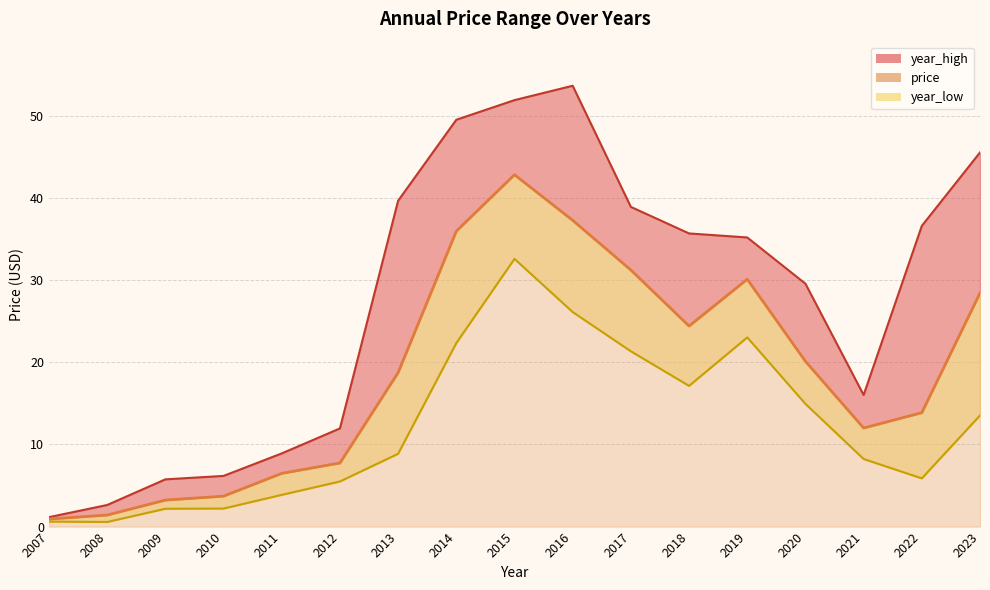

At which label does year_high line first exceed 35?

2013